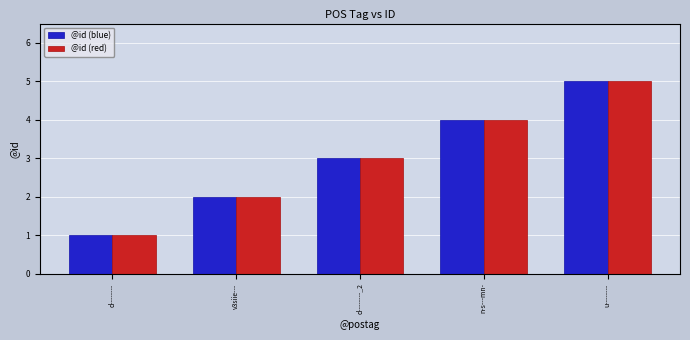

What is the sum of the @id (red) values at u-------- and n-s---mn-?

9